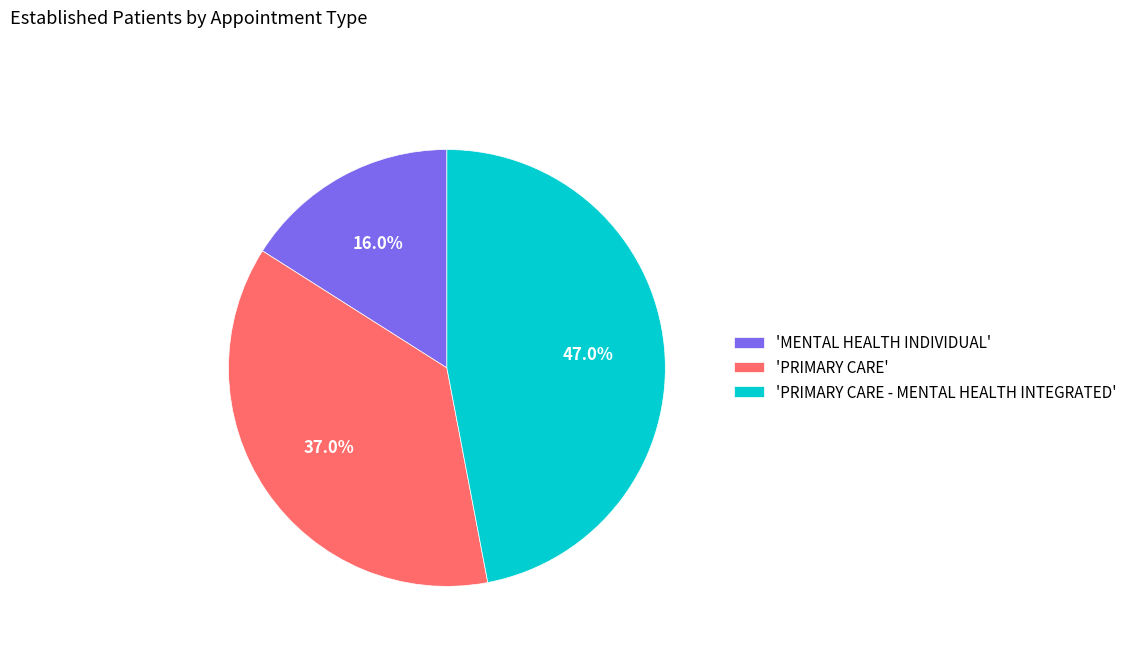

Rank the categories by value from highest to lowest.

'PRIMARY CARE - MENTAL HEALTH INTEGRATED', 'PRIMARY CARE', 'MENTAL HEALTH INDIVIDUAL'